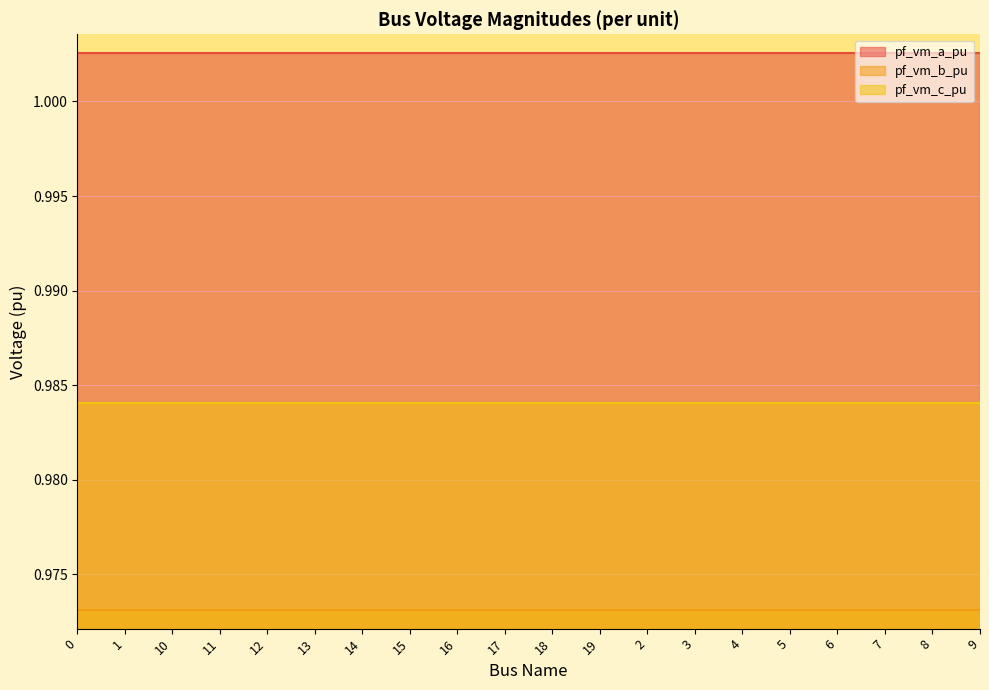

How many interior local peaks does the pf_vm_c_pu series have?

3